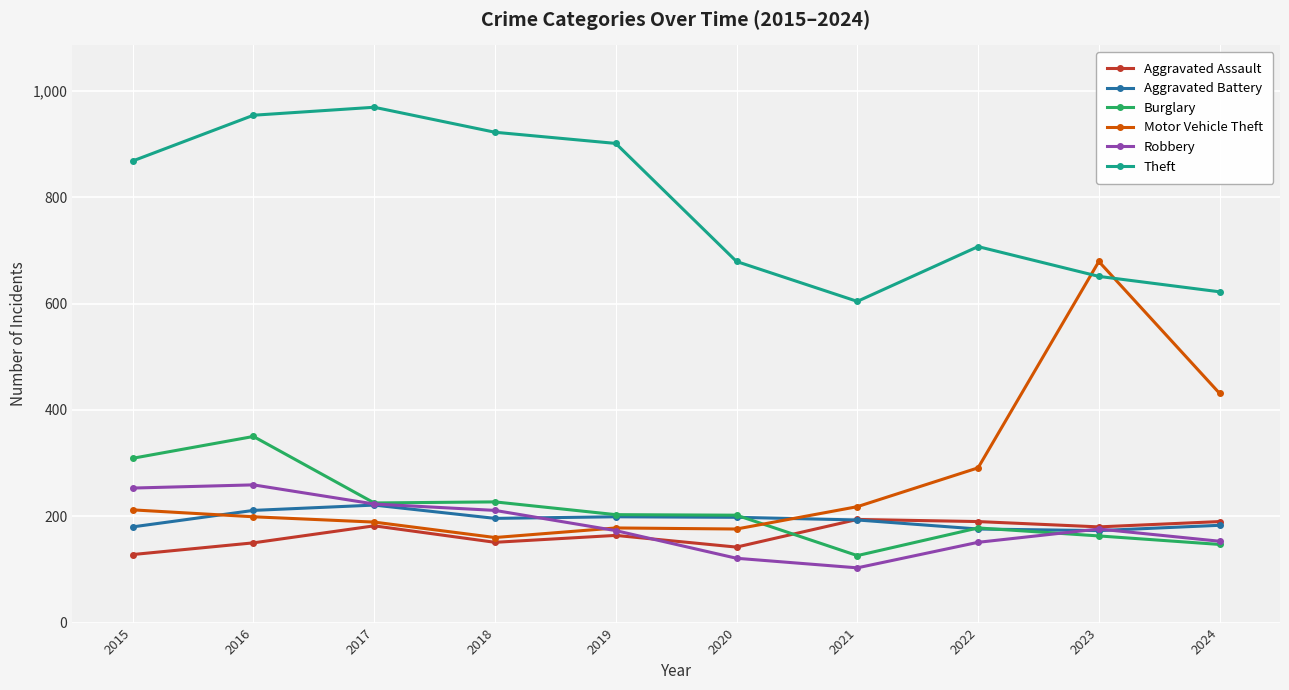

True or false: Burglary and Theft cross at least once.

False